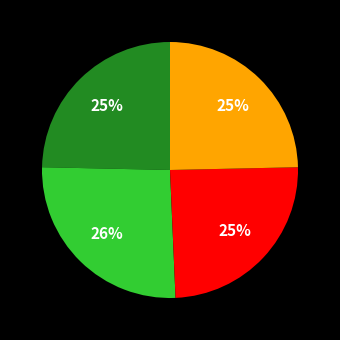

Count the number of slices in the pie.

4